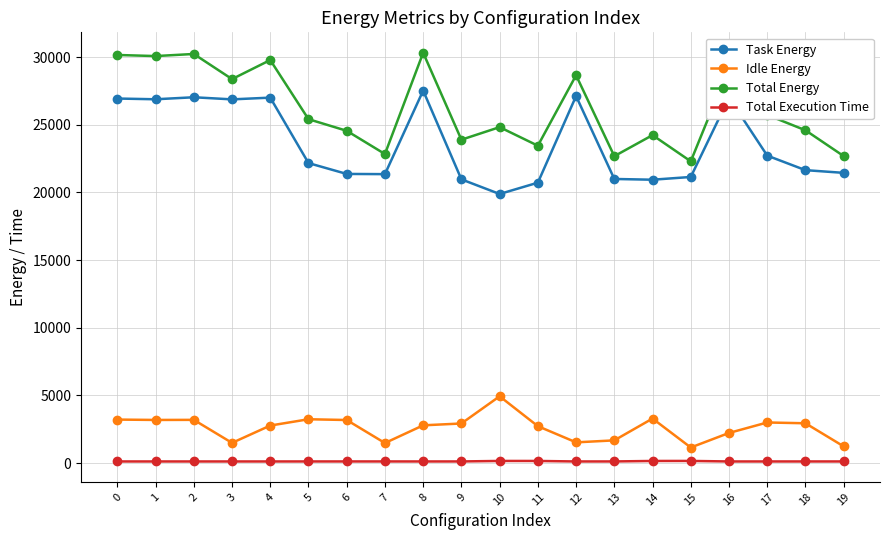

Which series has the widest spread of values?

Total Energy